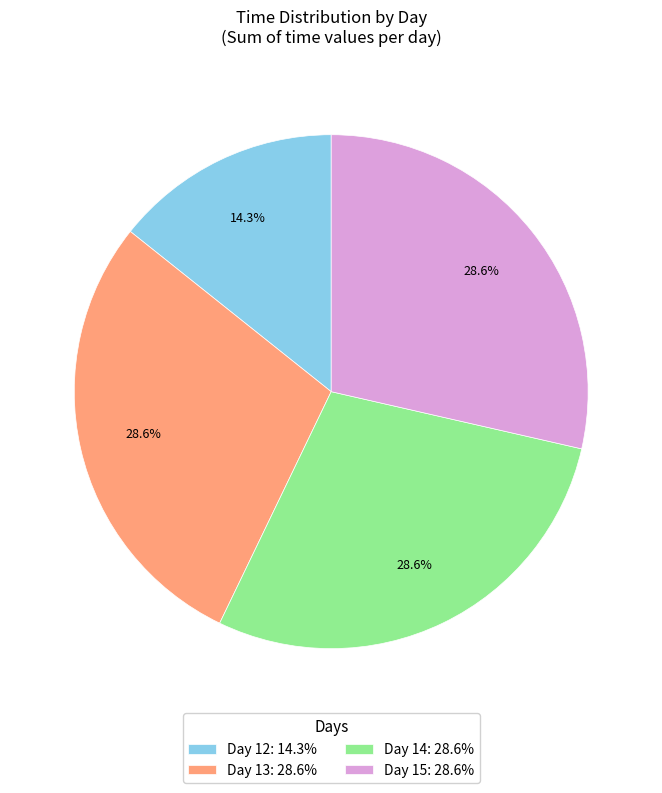

Count the number of slices in the pie.

4